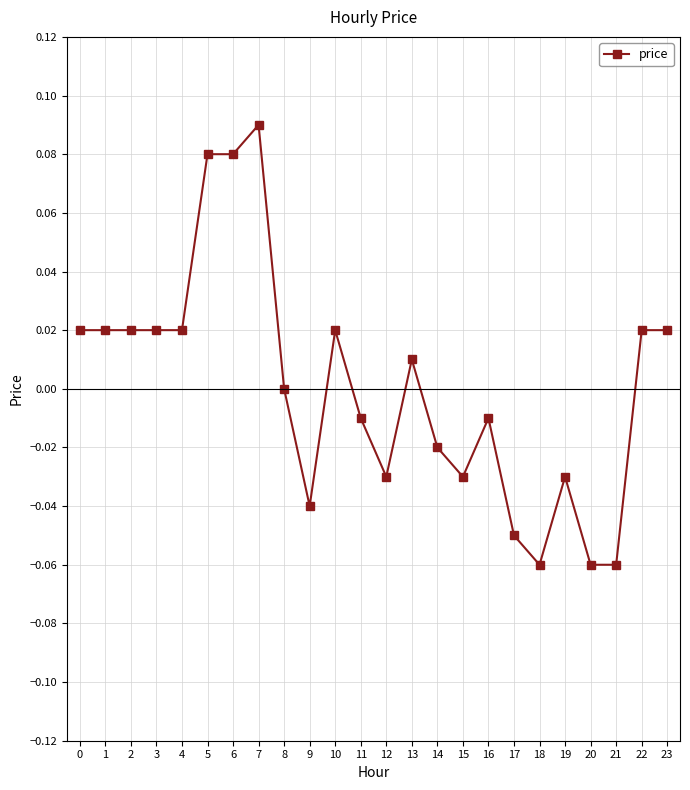

Is it true that the value at 4 is 0.0?

True